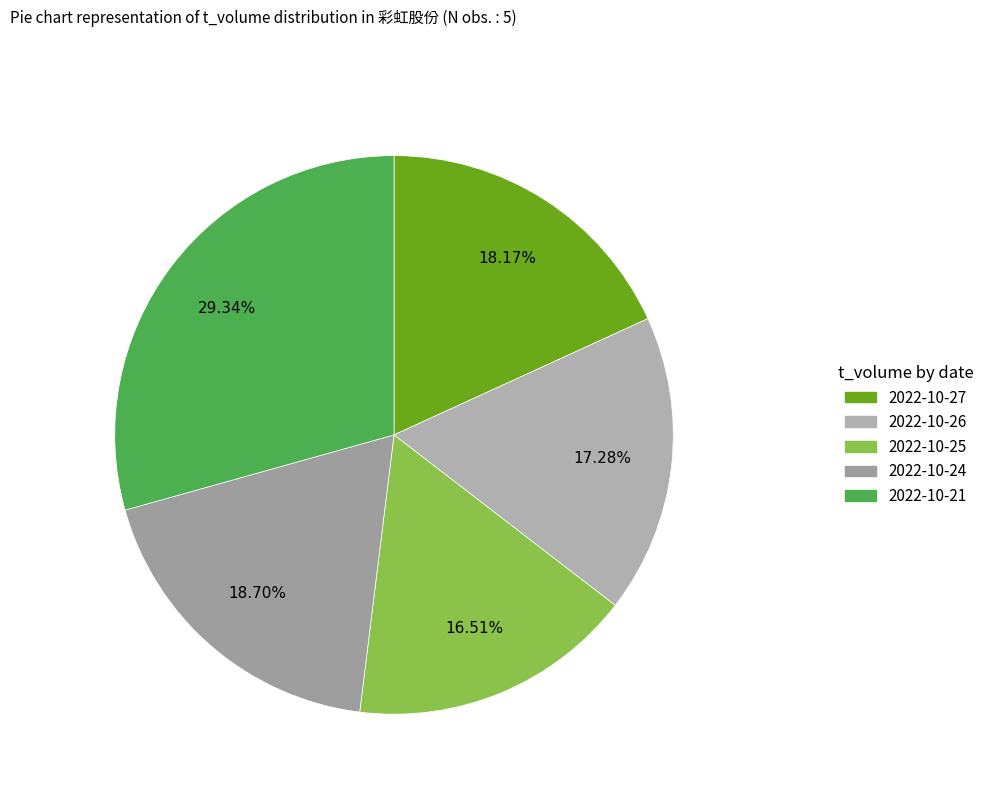

Does 2022-10-21 account for over 50% of the chart?

No